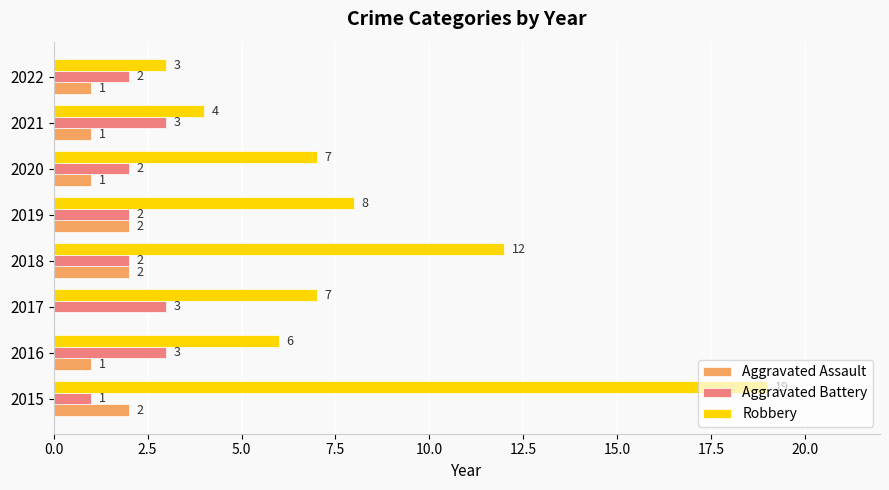

What is the sum of the Aggravated Battery values at 2019 and 2017?

5